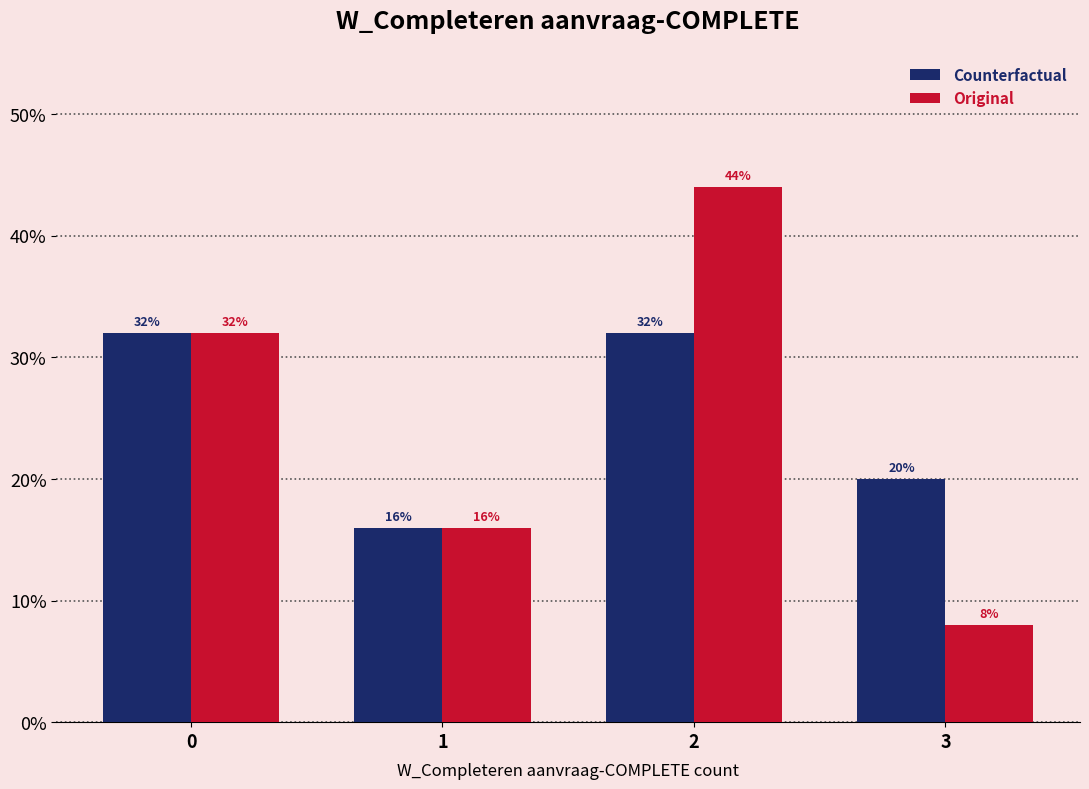

What is the height of the Counterfactual bar covering -0.5 to 0.5 on the x-axis?

32